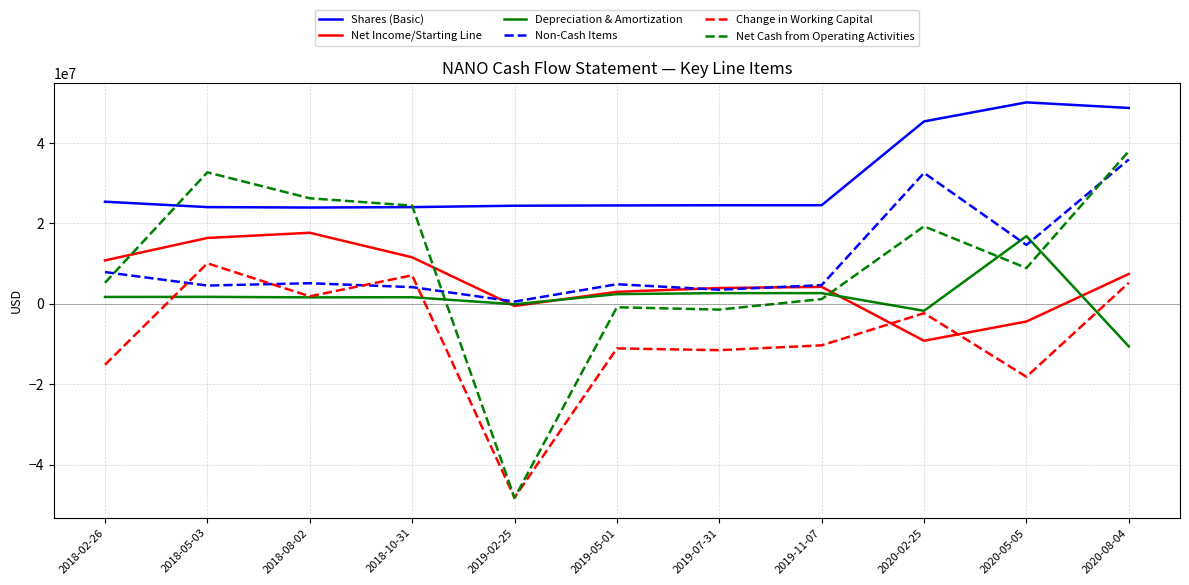

Count the number of categories in the chart.

11